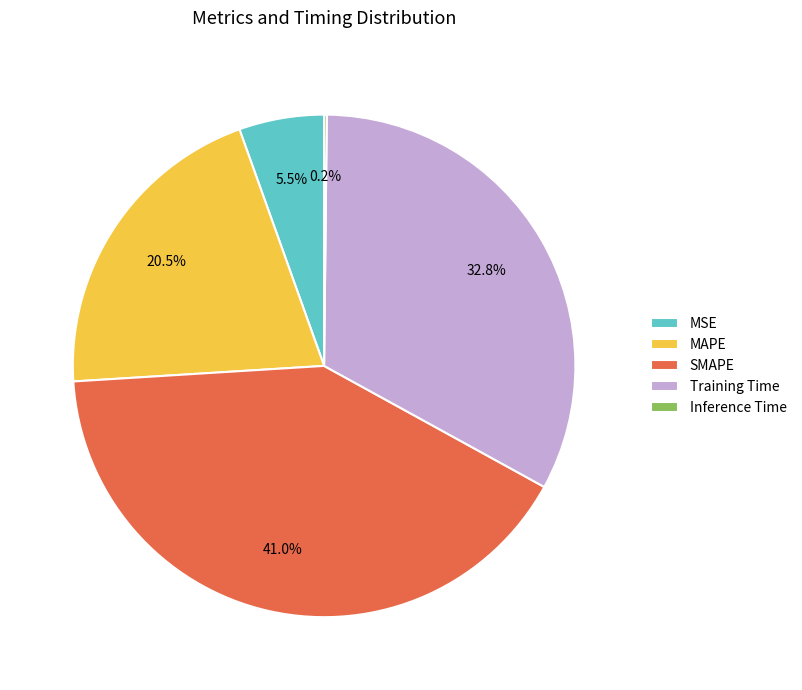

What percentage do MAPE and Training Time together represent?

53.3%